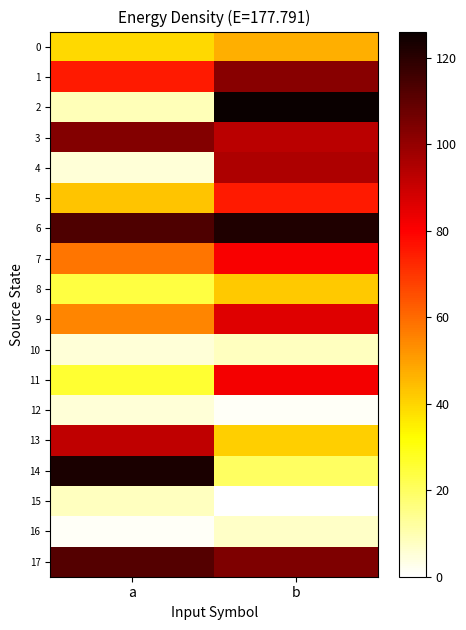

What is the greatest value displayed?

126